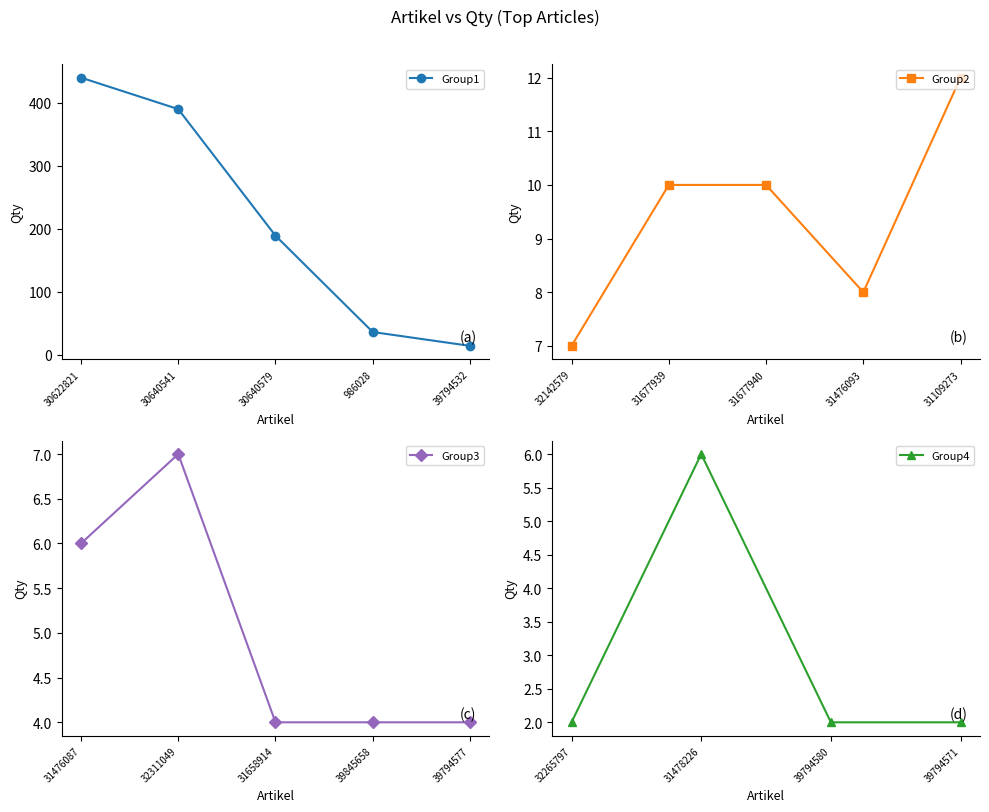

True or false: the data shows 189 at 30640579.

True